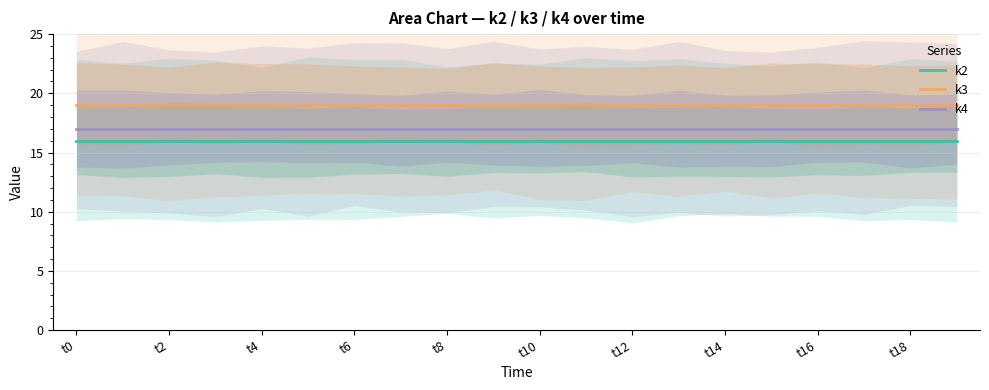

True or false: k4 and k3 intersect in this chart.

False